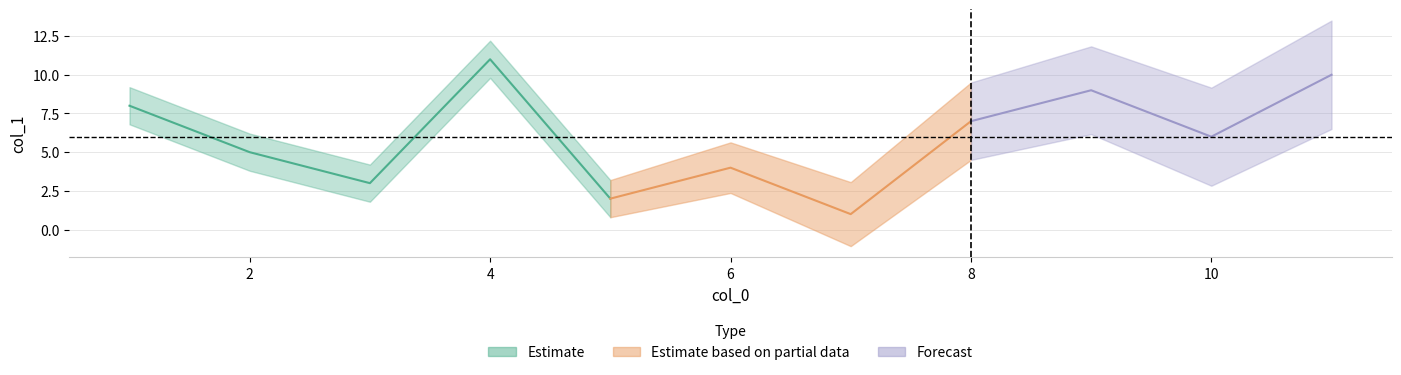

True or false: the data shows 8 at 1.

True